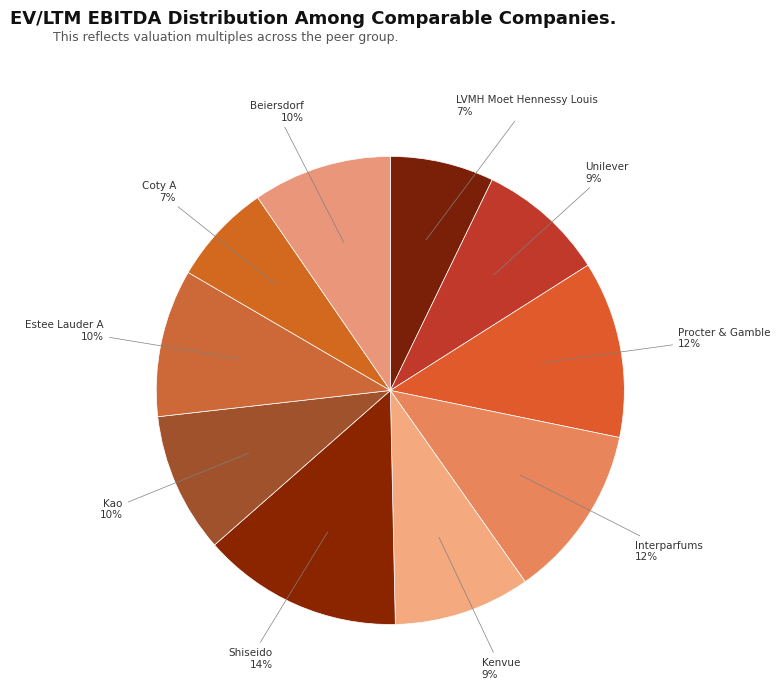

Count the number of slices in the pie.

10